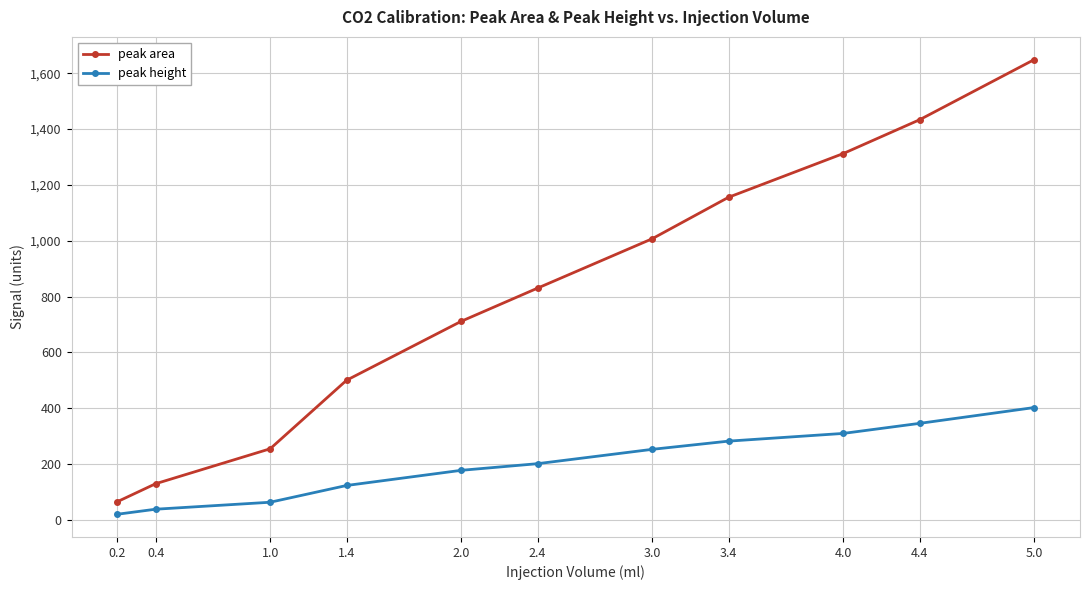

What is the difference between the highest and lowest values at 5.0?

1246.6